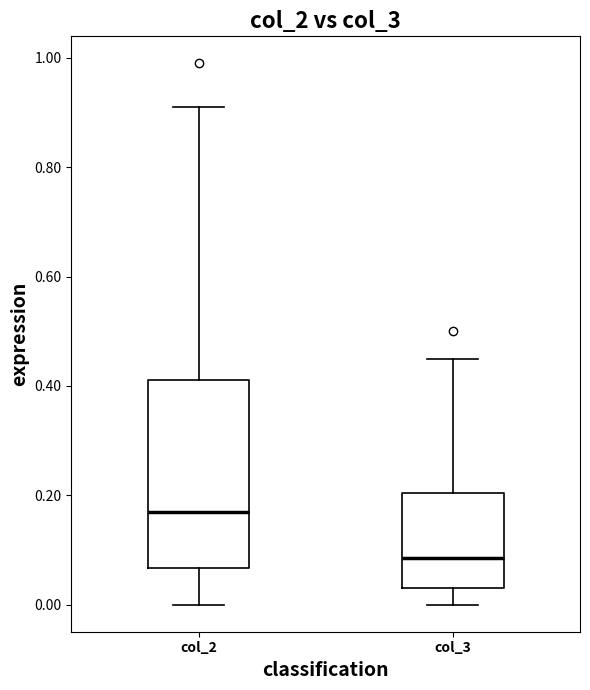

Reading left to right, read every box against the y-axis: the position of its median line, the range the box covers, and the ends of its whiskers. The values are not printed on the chart, so give them approximately, as read against the axis.

col_2: median 0.18, box 0.06 to 0.42, whiskers 0.00 to 0.92
col_3: median 0.08, box 0.04 to 0.20, whiskers 0.00 to 0.46